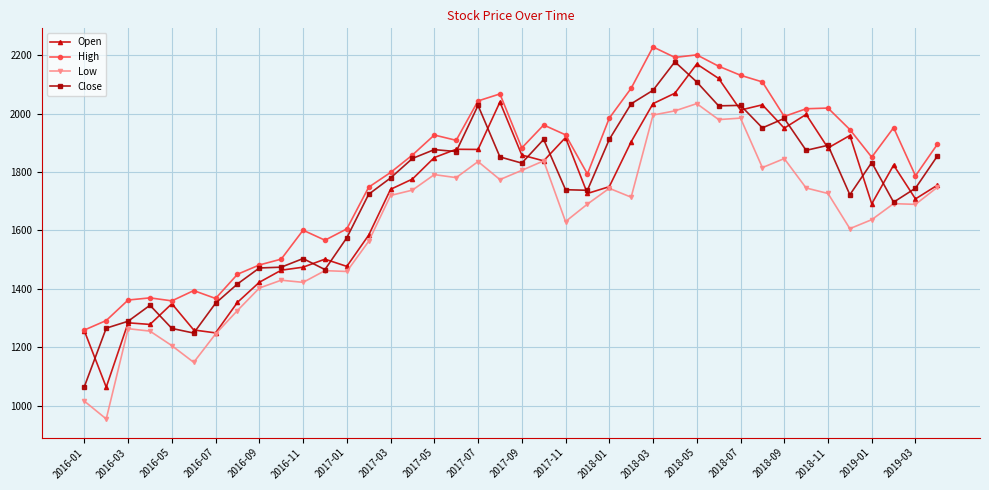

True or false: Open has more than 2 points higher than both neighbors.

True